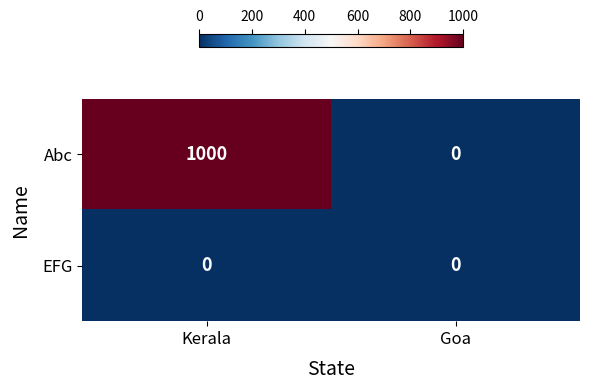

Reading left to right, extract all data points from this chart.

Abc: Kerala=1000	Goa=0
EFG: Kerala=0	Goa=0